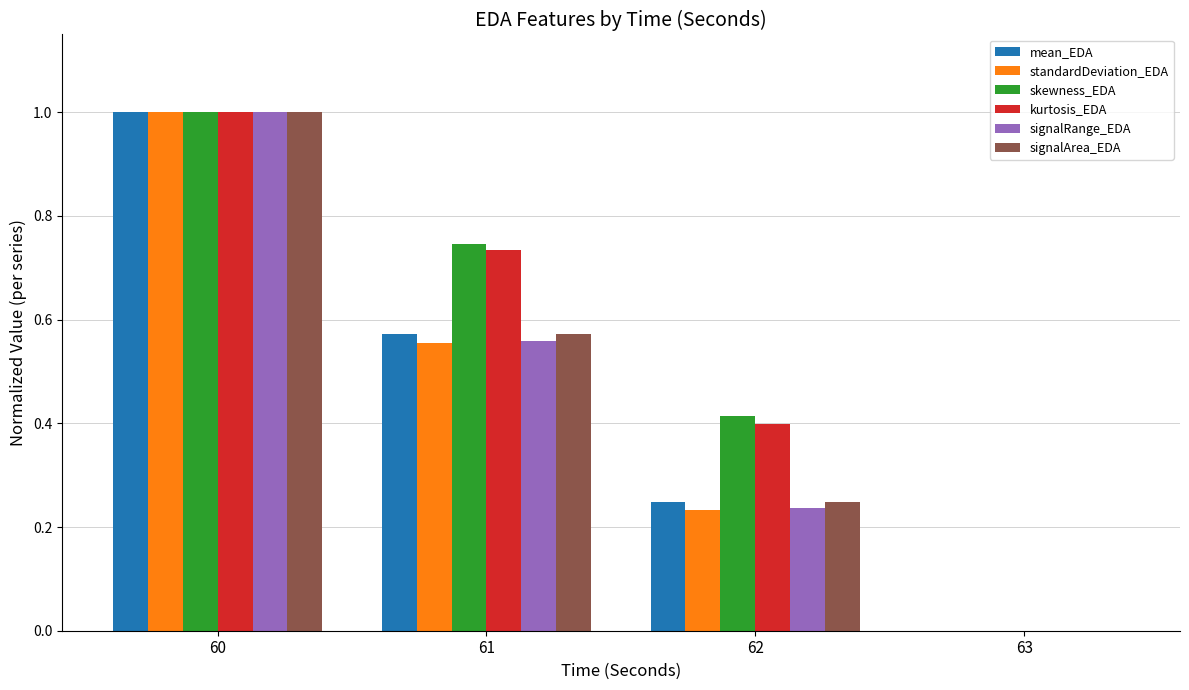

What is the difference between the kurtosis_EDA values at 62 and 61?

0.3